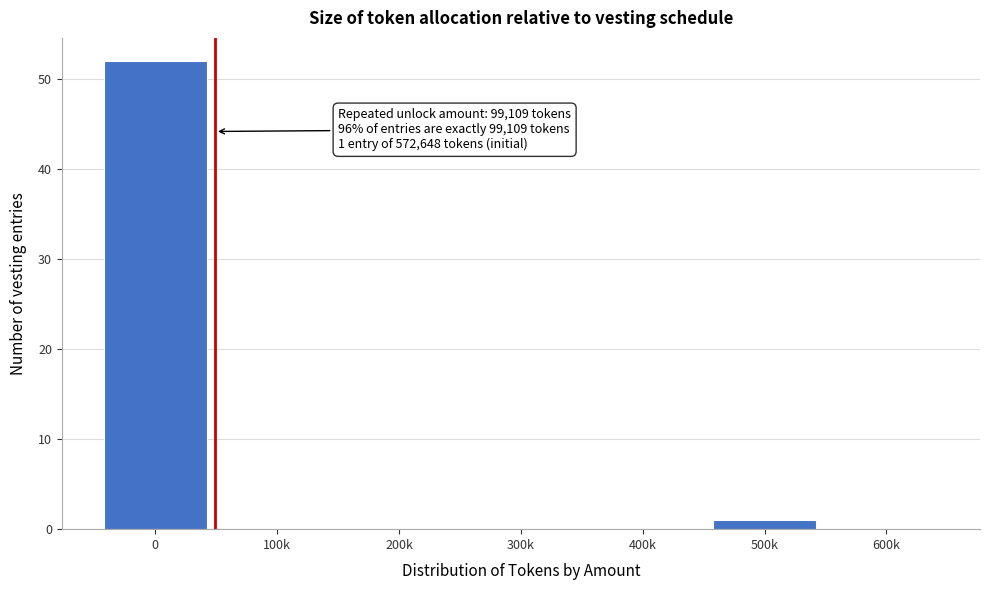

Reading left to right, extract all data points from this chart.

0=52	100k=0	200k=0	300k=0	400k=0	500k=1	600k=0